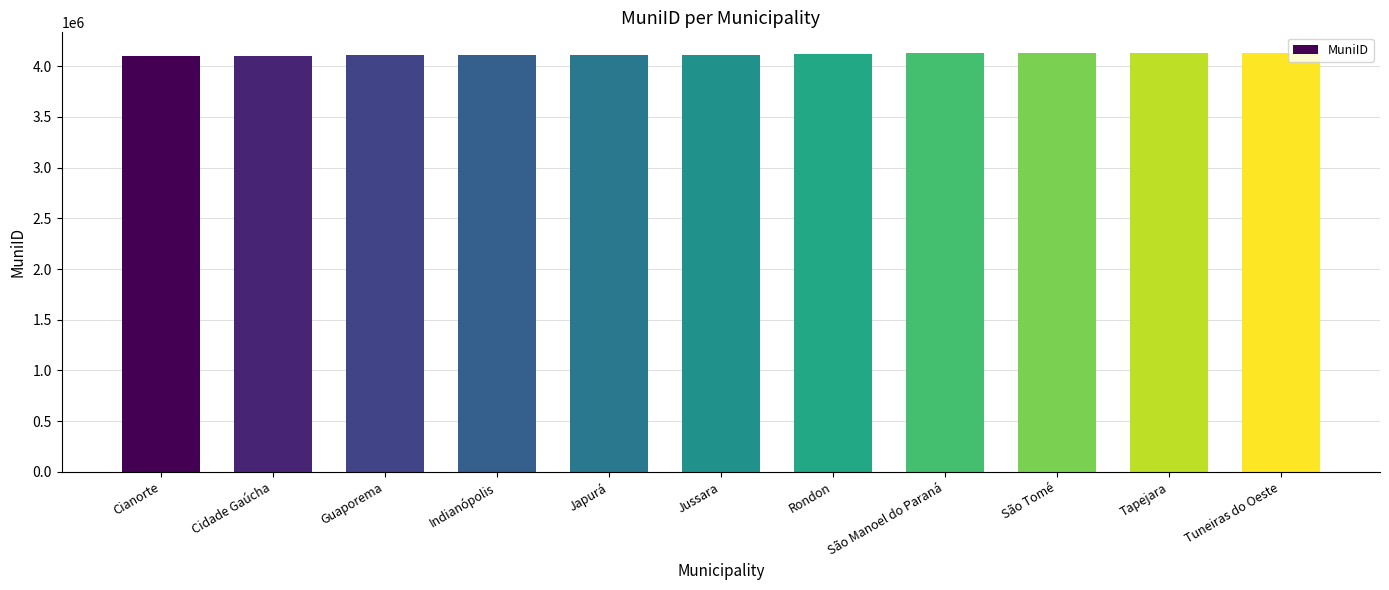

What is the difference between the maximum and minimum values?

22400